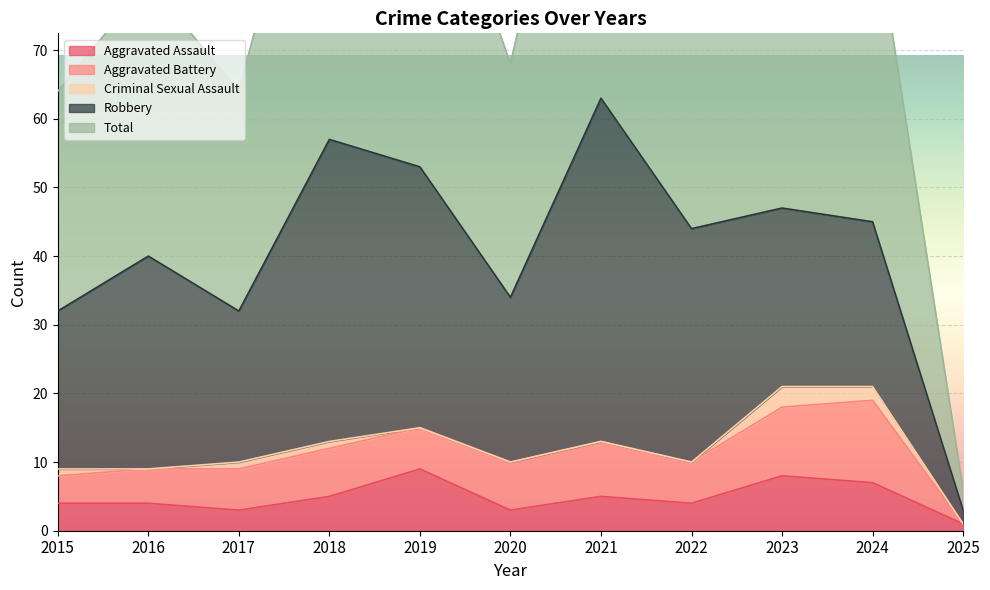

True or false: Criminal Sexual Assault has more than 2 interior local peaks.

False